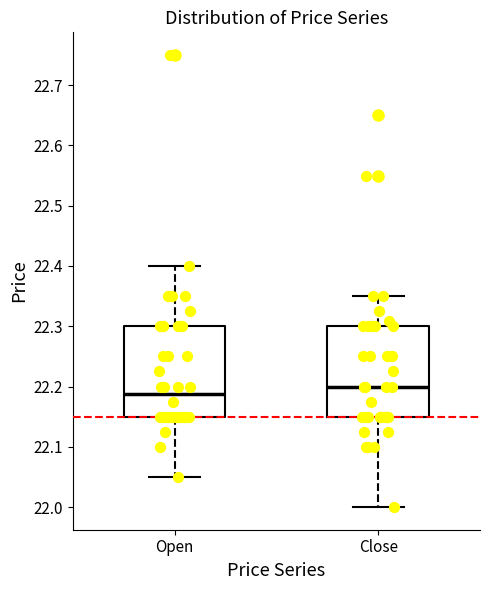

Which box has the lowest median line?

Open